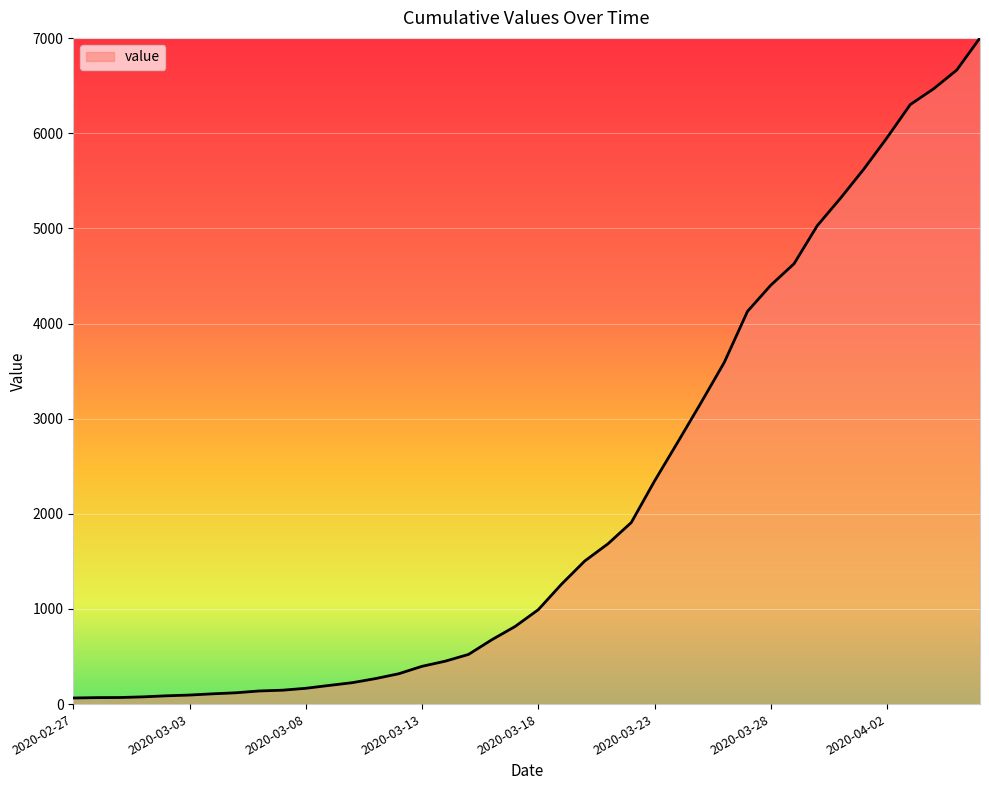

What is the greatest value displayed?

7002